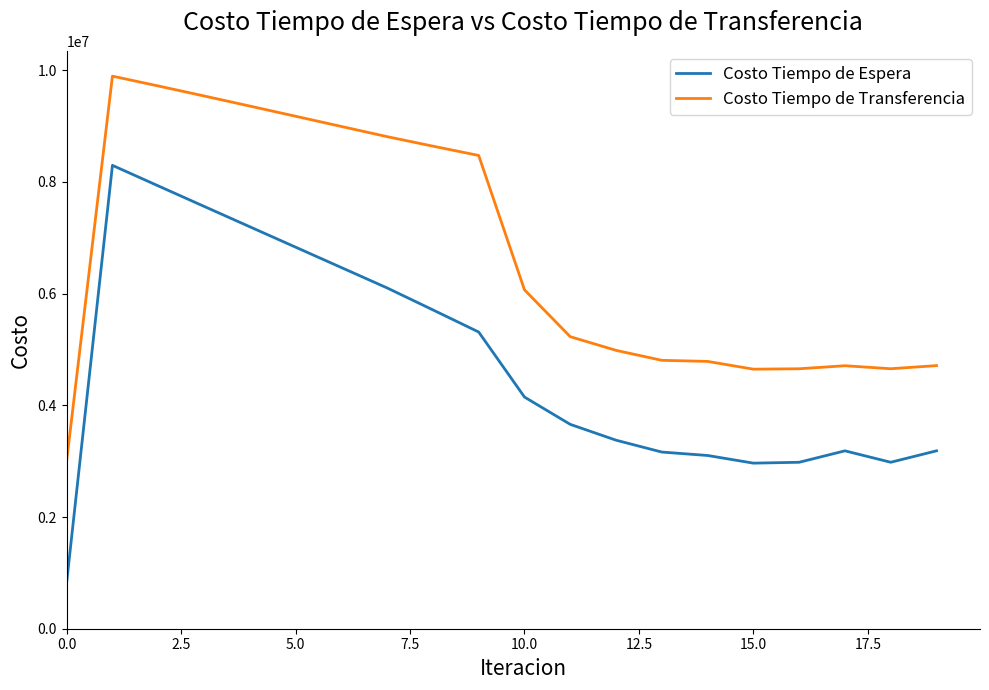

Which series has the largest range (max minus min)?

Costo Tiempo de Espera